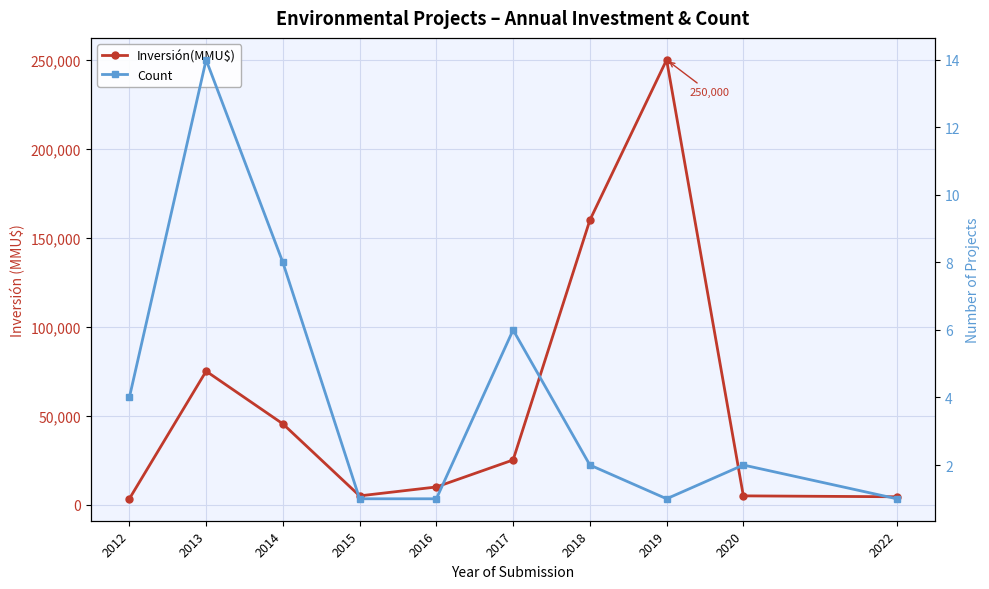

Is this an area chart (filled region under the line)?

No